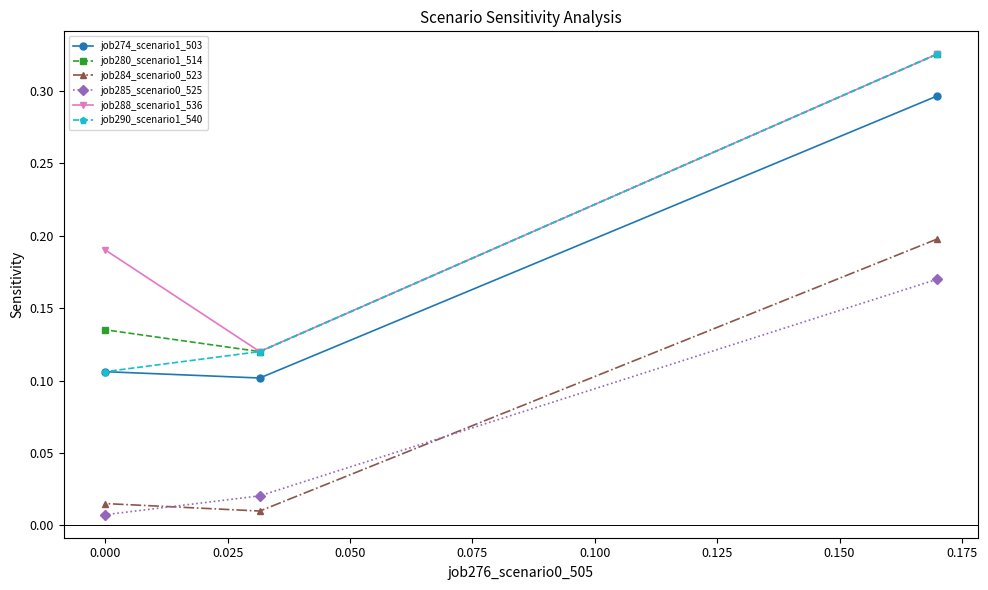

How many job274_scenario1_503 values are between 0 and 1?

3